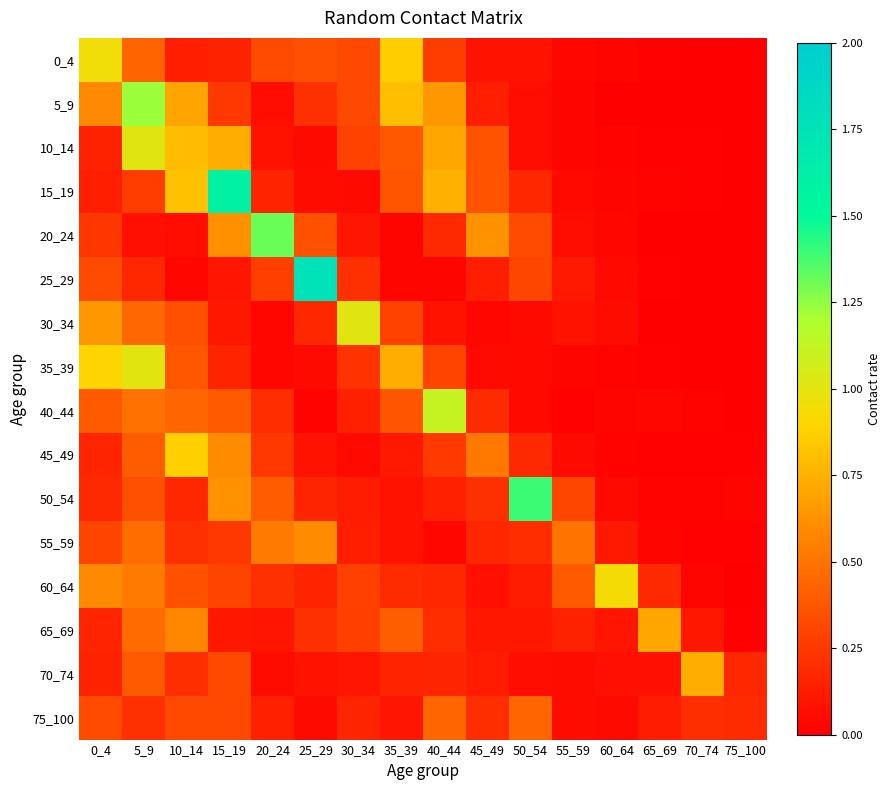

Reading left to right, list all the values displayed in this chart.

0_4: 0_4=1.0	5_9=0.4	10_14=0.1	15_19=0.2	20_24=0.3	25_29=0.3	30_34=0.3	35_39=0.9	40_44=0.3	45_49=0.1	50_54=0.1	55_59=0.0	60_64=0.0	65_69=0.0	70_74=0.0	75_100=0.0
5_9: 0_4=0.6	5_9=1.2	10_14=0.7	15_19=0.2	20_24=0.1	25_29=0.2	30_34=0.3	35_39=0.8	40_44=0.7	45_49=0.1	50_54=0.1	55_59=0.0	60_64=0.0	65_69=0.0	70_74=0.0	75_100=0.0
10_14: 0_4=0.1	5_9=1.0	10_14=0.8	15_19=0.7	20_24=0.1	25_29=0.1	30_34=0.3	35_39=0.4	40_44=0.7	45_49=0.4	50_54=0.1	55_59=0.0	60_64=0.0	65_69=0.0	70_74=0.0	75_100=0.0
15_19: 0_4=0.1	5_9=0.3	10_14=0.8	15_19=1.6	20_24=0.2	25_29=0.1	30_34=0.0	35_39=0.4	40_44=0.7	45_49=0.4	50_54=0.2	55_59=0.0	60_64=0.0	65_69=0.0	70_74=0.0	75_100=0.0
20_24: 0_4=0.2	5_9=0.1	10_14=0.1	15_19=0.6	20_24=1.3	25_29=0.4	30_34=0.1	35_39=0.0	40_44=0.2	45_49=0.6	50_54=0.3	55_59=0.1	60_64=0.0	65_69=0.0	70_74=0.0	75_100=0.0
25_29: 0_4=0.3	5_9=0.2	10_14=0.0	15_19=0.1	20_24=0.3	25_29=1.8	30_34=0.2	35_39=0.0	40_44=0.0	45_49=0.1	50_54=0.3	55_59=0.1	60_64=0.0	65_69=0.0	70_74=0.0	75_100=0.0
30_34: 0_4=0.7	5_9=0.4	10_14=0.4	15_19=0.1	20_24=0.0	25_29=0.2	30_34=1.0	35_39=0.3	40_44=0.1	45_49=0.0	50_54=0.1	55_59=0.1	60_64=0.1	65_69=0.0	70_74=0.0	75_100=0.0
35_39: 0_4=0.9	5_9=1.0	10_14=0.4	15_19=0.2	20_24=0.0	25_29=0.1	30_34=0.2	35_39=0.7	40_44=0.3	45_49=0.1	50_54=0.0	55_59=0.0	60_64=0.0	65_69=0.0	70_74=0.0	75_100=0.0
40_44: 0_4=0.4	5_9=0.5	10_14=0.4	15_19=0.4	20_24=0.2	25_29=0.0	30_34=0.1	35_39=0.4	40_44=1.1	45_49=0.2	50_54=0.0	55_59=0.0	60_64=0.0	65_69=0.0	70_74=0.0	75_100=0.0
45_49: 0_4=0.2	5_9=0.4	10_14=0.9	15_19=0.6	20_24=0.2	25_29=0.1	30_34=0.0	35_39=0.1	40_44=0.3	45_49=0.5	50_54=0.2	55_59=0.1	60_64=0.0	65_69=0.0	70_74=0.0	75_100=0.0
50_54: 0_4=0.2	5_9=0.3	10_14=0.2	15_19=0.6	20_24=0.4	25_29=0.2	30_34=0.1	35_39=0.1	40_44=0.1	45_49=0.2	50_54=1.4	55_59=0.3	60_64=0.1	65_69=0.0	70_74=0.0	75_100=0.0
55_59: 0_4=0.3	5_9=0.5	10_14=0.2	15_19=0.2	20_24=0.5	25_29=0.6	30_34=0.1	35_39=0.1	40_44=0.0	45_49=0.2	50_54=0.2	55_59=0.5	60_64=0.1	65_69=0.0	70_74=0.0	75_100=0.0
60_64: 0_4=0.6	5_9=0.5	10_14=0.4	15_19=0.3	20_24=0.2	25_29=0.2	30_34=0.3	35_39=0.2	40_44=0.2	45_49=0.1	50_54=0.1	55_59=0.4	60_64=0.9	65_69=0.2	70_74=0.0	75_100=0.0
65_69: 0_4=0.2	5_9=0.5	10_14=0.6	15_19=0.1	20_24=0.1	25_29=0.2	30_34=0.3	35_39=0.4	40_44=0.2	45_49=0.1	50_54=0.1	55_59=0.2	60_64=0.1	65_69=0.7	70_74=0.1	75_100=0.0
70_74: 0_4=0.2	5_9=0.4	10_14=0.2	15_19=0.3	20_24=0.1	25_29=0.1	30_34=0.1	35_39=0.2	40_44=0.2	45_49=0.1	50_54=0.1	55_59=0.1	60_64=0.1	65_69=0.1	70_74=0.7	75_100=0.2
75_100: 0_4=0.3	5_9=0.2	10_14=0.3	15_19=0.3	20_24=0.1	25_29=0.0	30_34=0.2	35_39=0.1	40_44=0.4	45_49=0.2	50_54=0.4	55_59=0.1	60_64=0.0	65_69=0.1	70_74=0.2	75_100=0.2